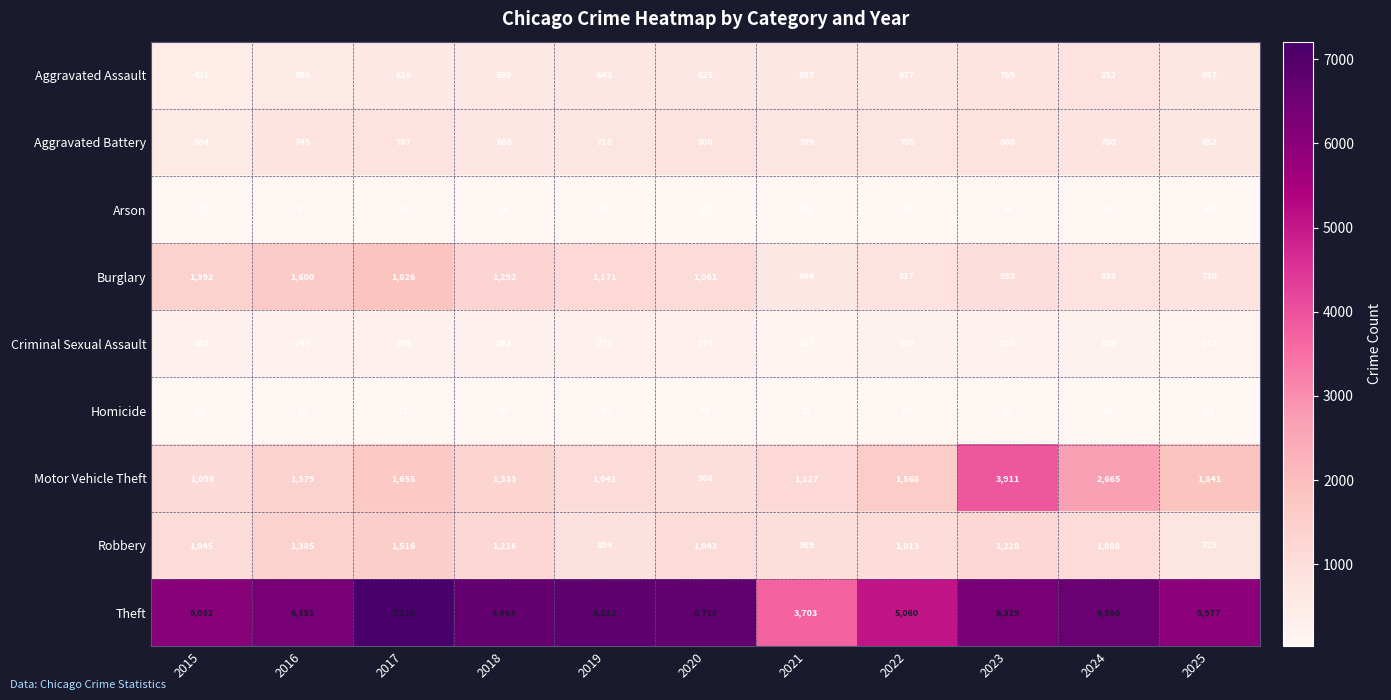

Where does the Arson series first go above 48?

2016